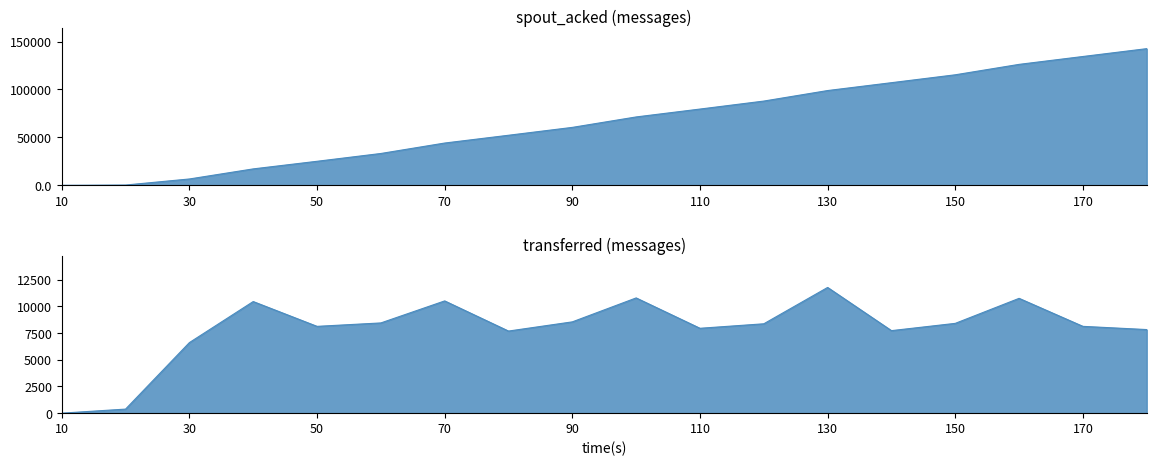

True or false: transferred (messages) and spout_acked (messages) cross at least once.

False